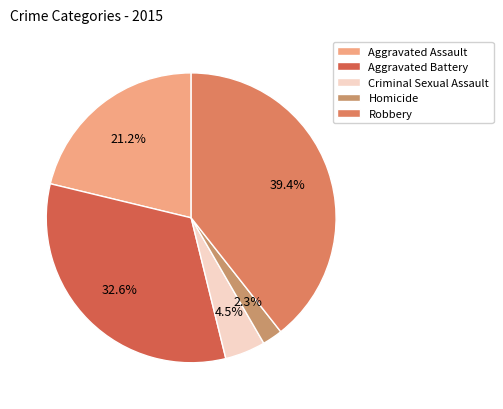

Count the number of slices in the pie.

5